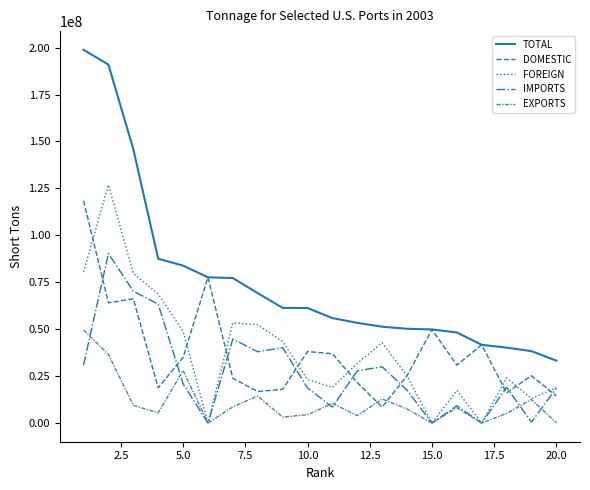

True or false: TOTAL and FOREIGN intersect in this chart.

False